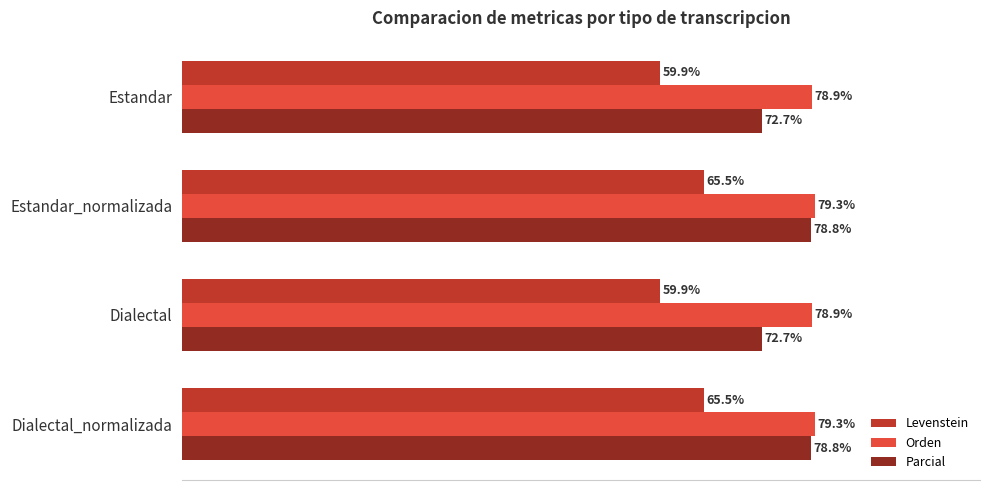

Rank the series by their average value, from highest to lowest.

Orden, Parcial, Levenstein